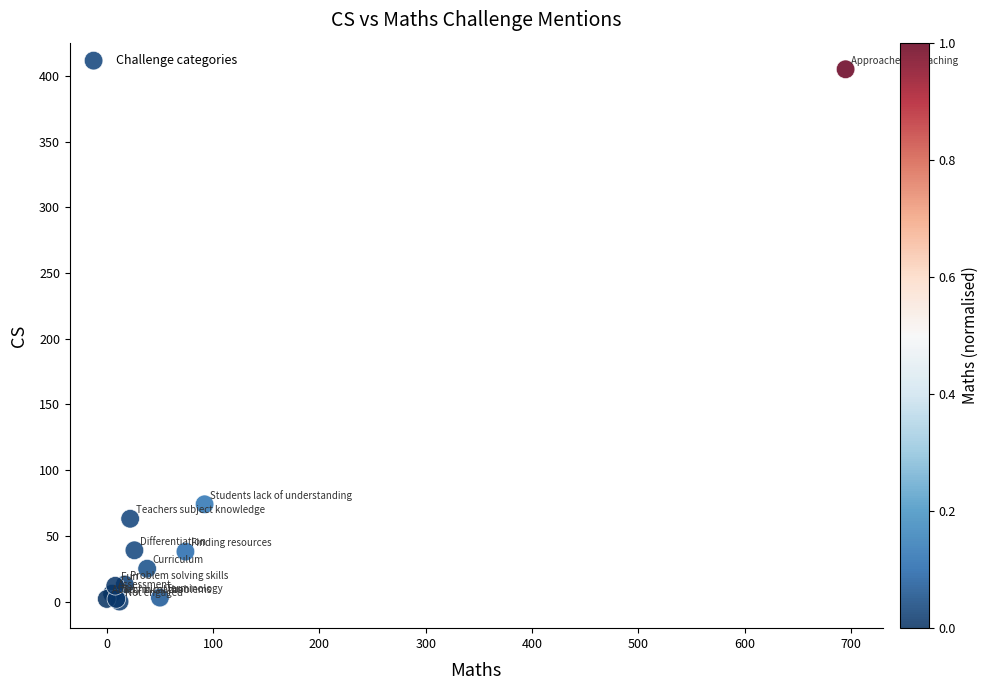

What Y value in the scatter plot is closest to 202?

74